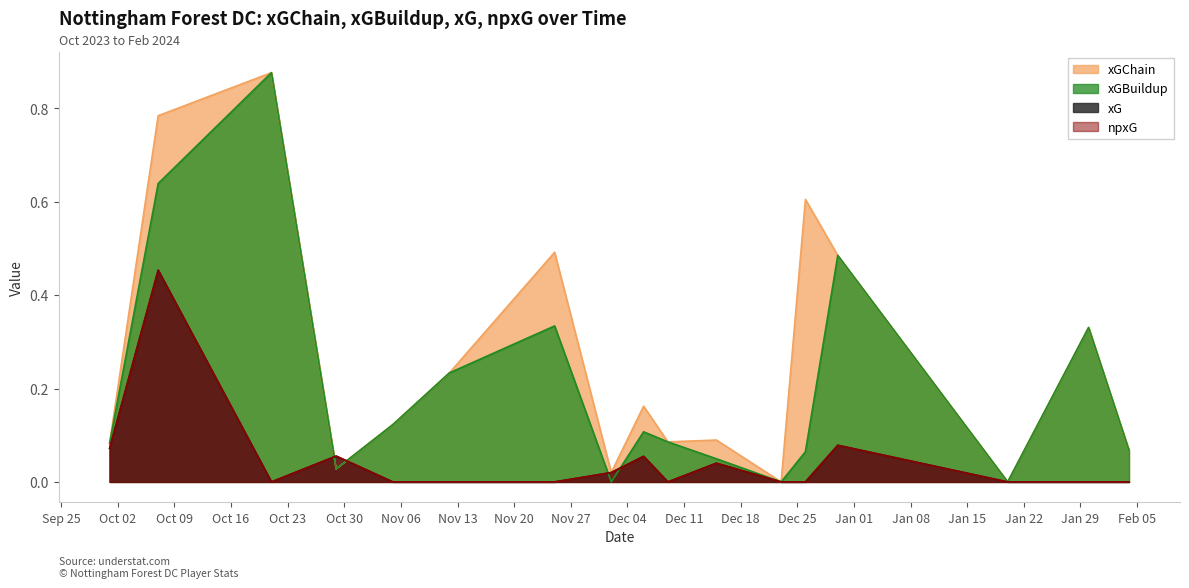

How many data points in npxG are above 0?

7